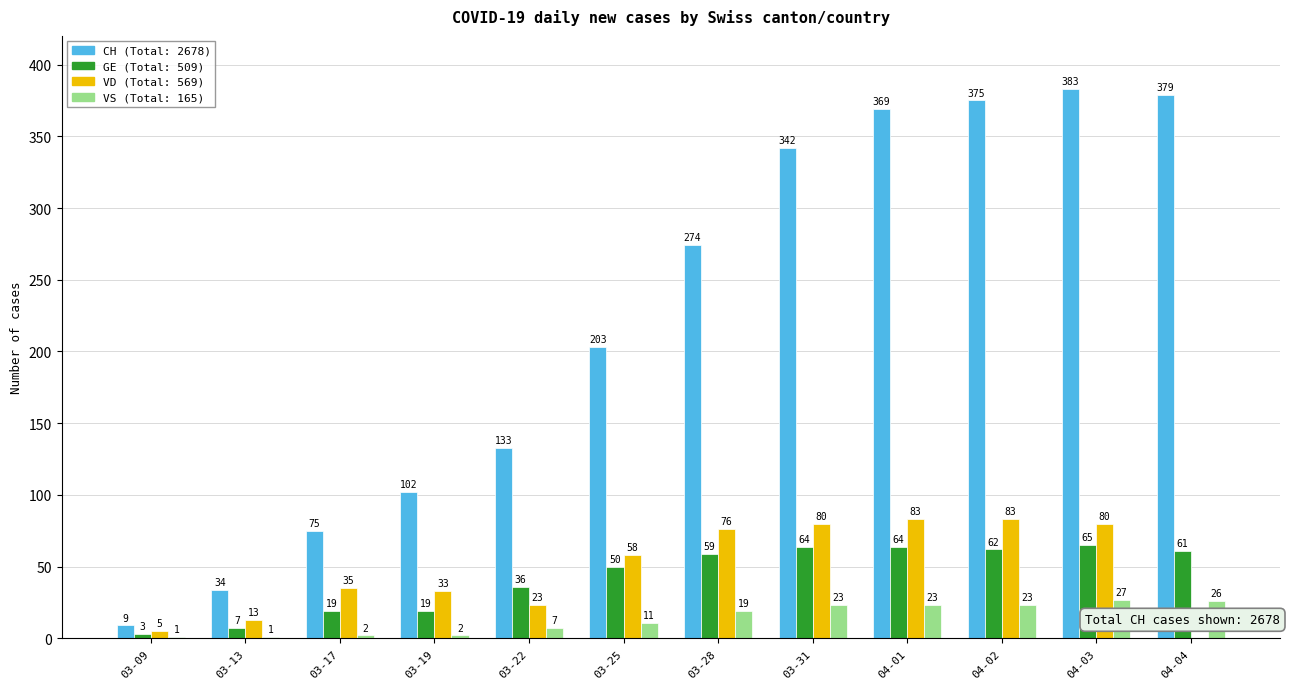

Which label corresponds to the largest value in the chart?

04-03